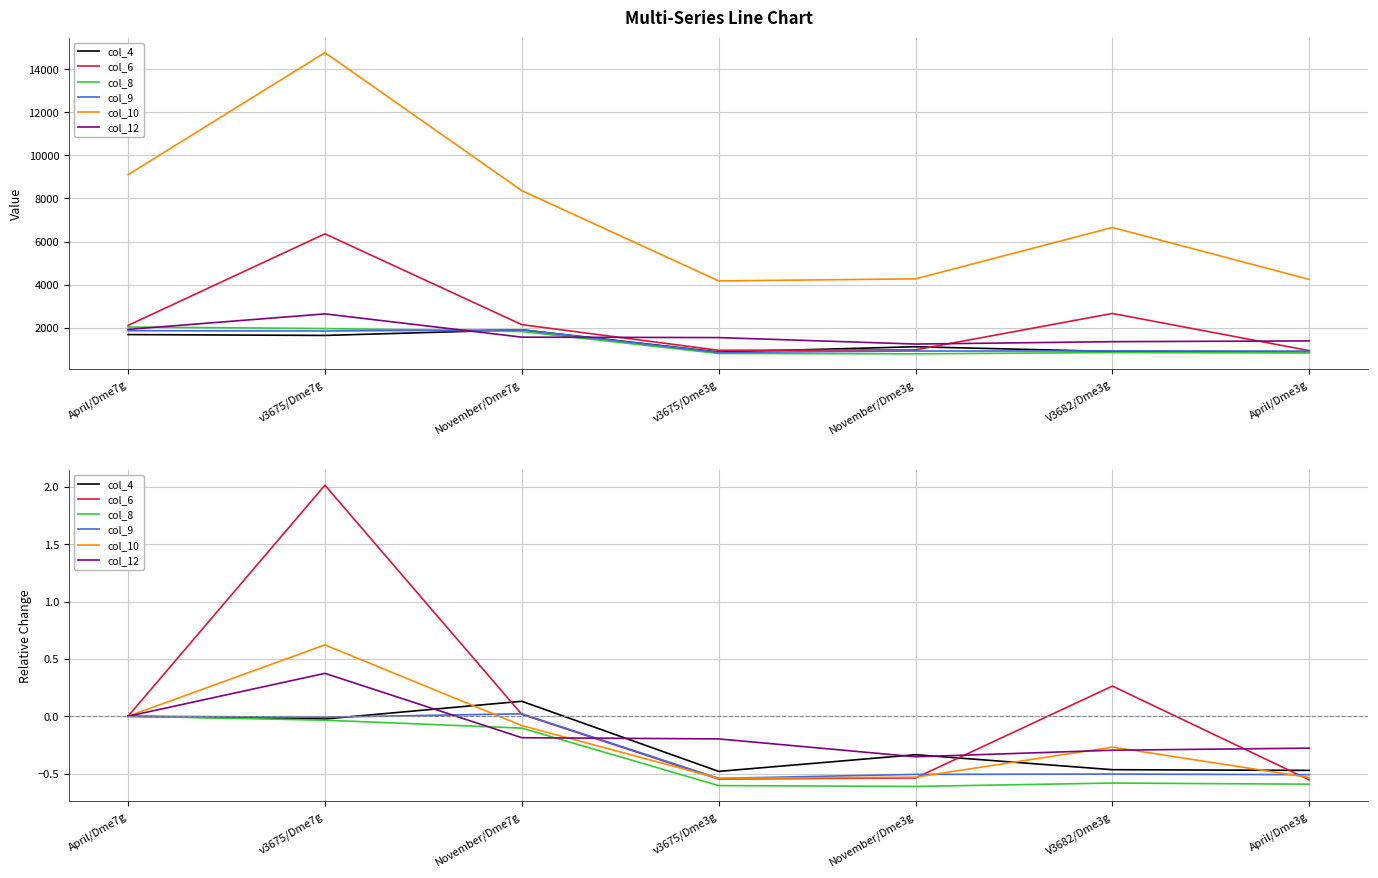

What position from the left is April/Dme7g?

1